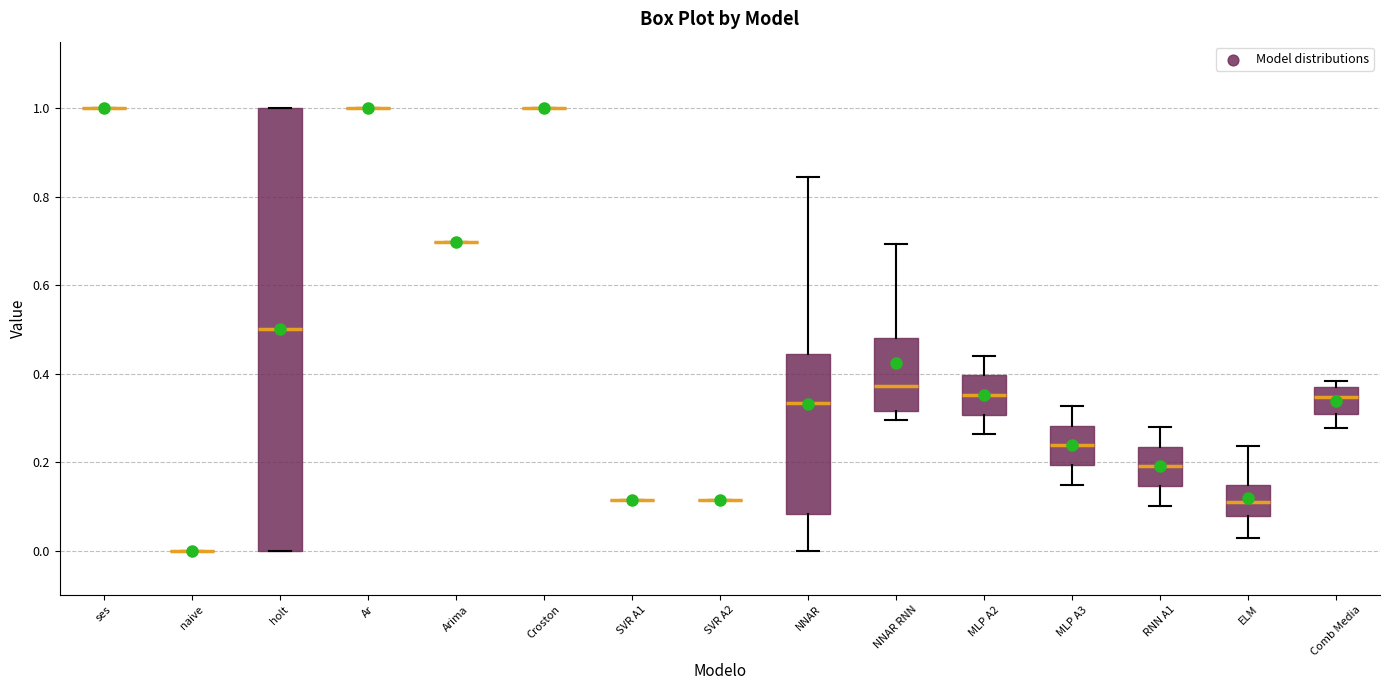

Where is the upper edge of the box for NNAR RNN on the y-axis? The values are not printed on the chart, so give them approximately, as read against the axis.

0.48